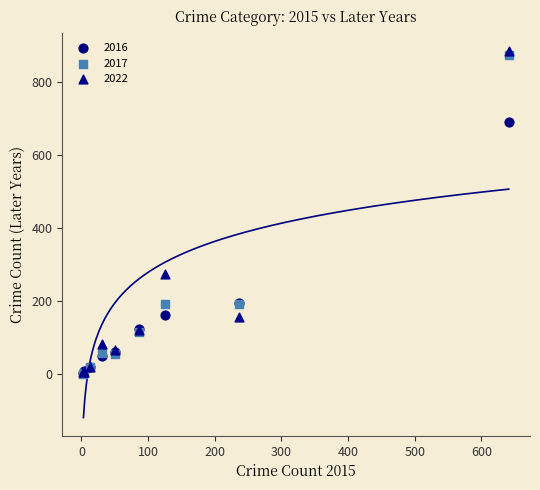

Across all series, what Y value is closest to 442?

273